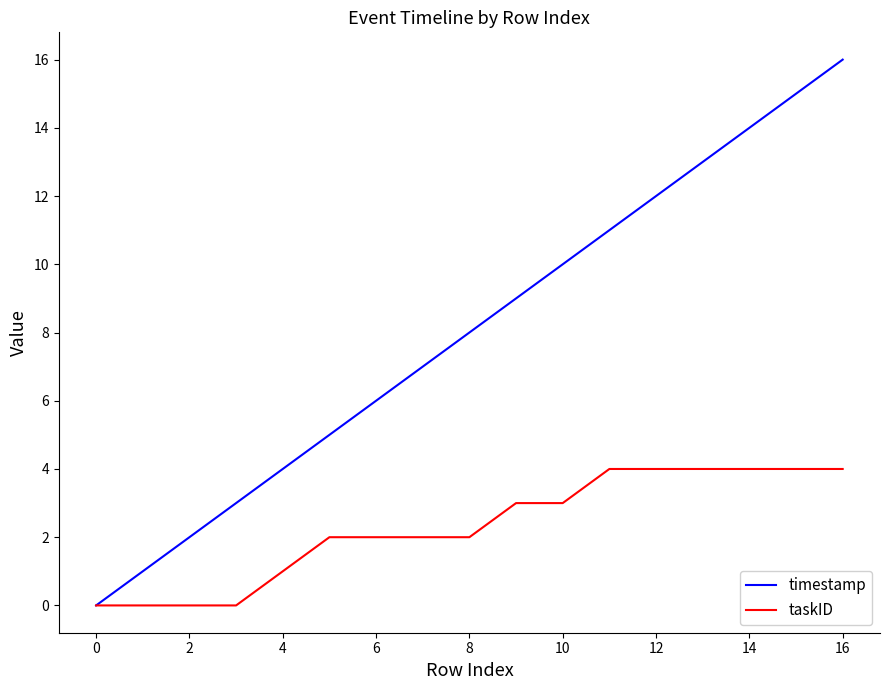

Reading left to right, list all the values displayed in this chart.

timestamp: 0	1	2	3	4	5	6	7	8	9	10	11	12	13	14	15	16
taskID: 0	0	0	0	1	2	2	2	2	3	3	4	4	4	4	4	4